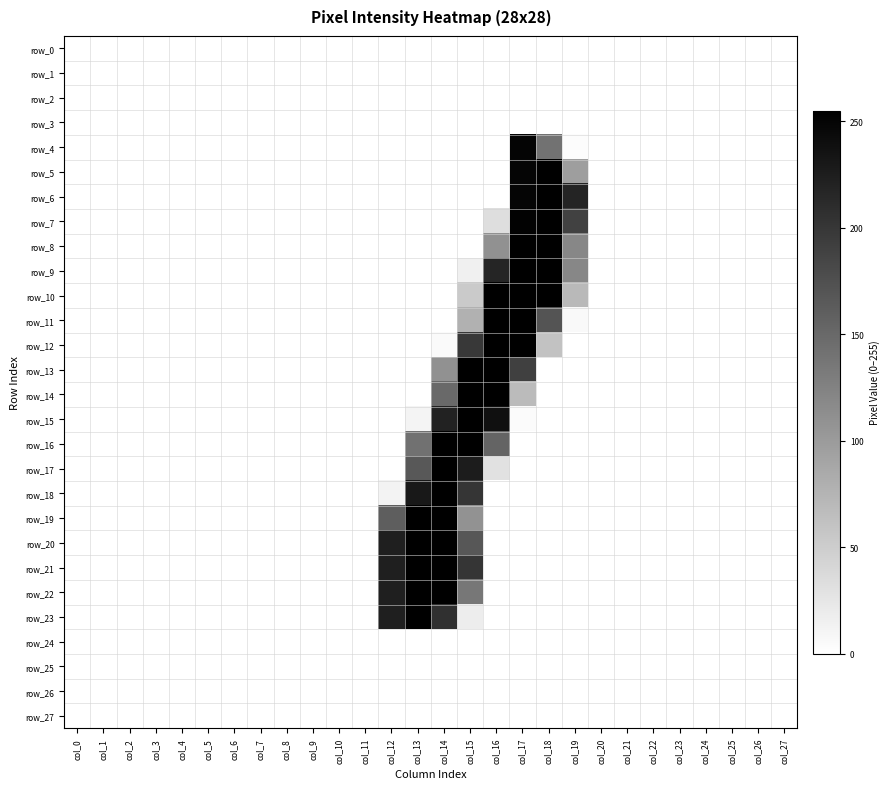

Which series has the largest total across all categories?

row_21